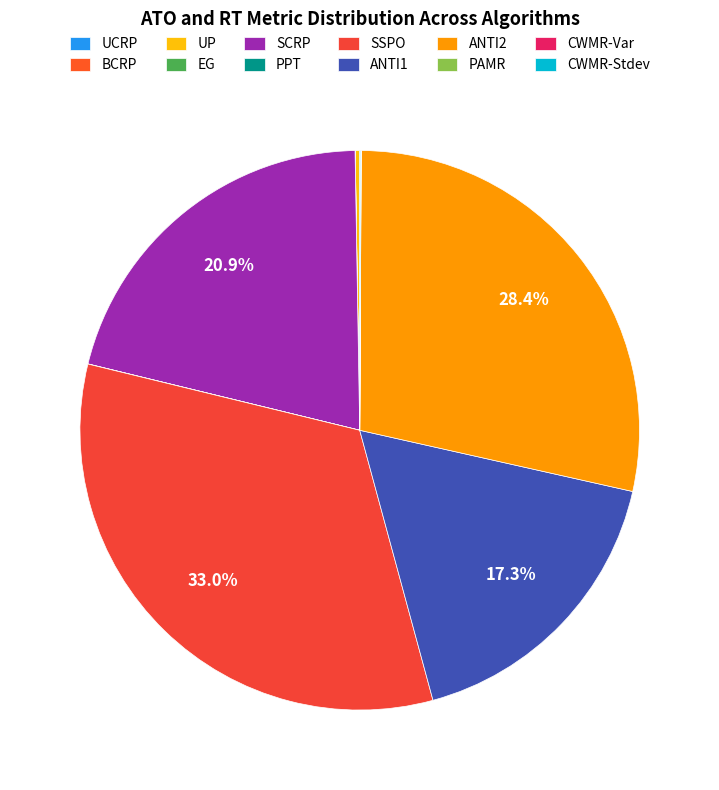

Is CWMR-Stdev the majority of the pie?

No